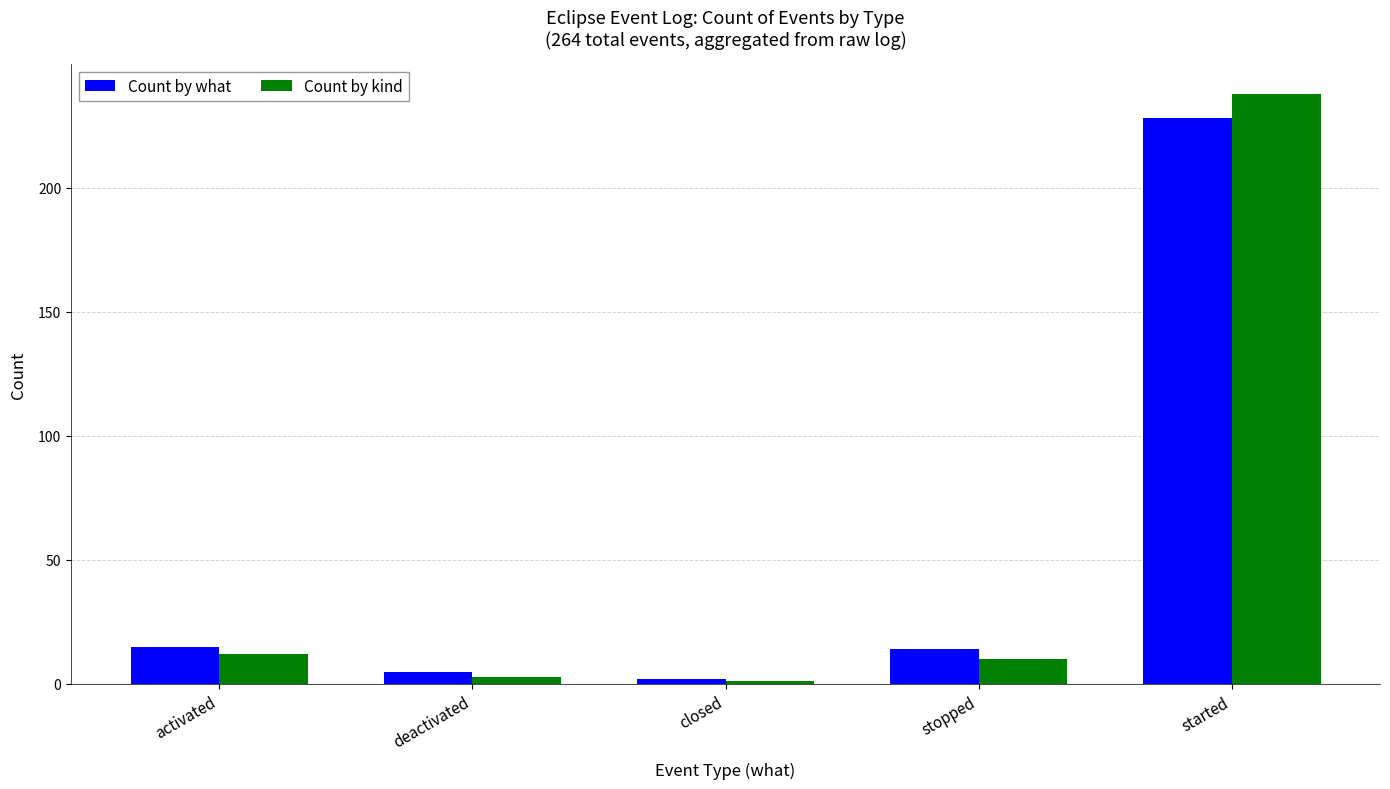

Reading left to right, extract all data points from this chart.

Count by what: activated=15	deactivated=5	closed=2	stopped=14	started=228
Count by kind: activated=12	deactivated=3	closed=1	stopped=10	started=238